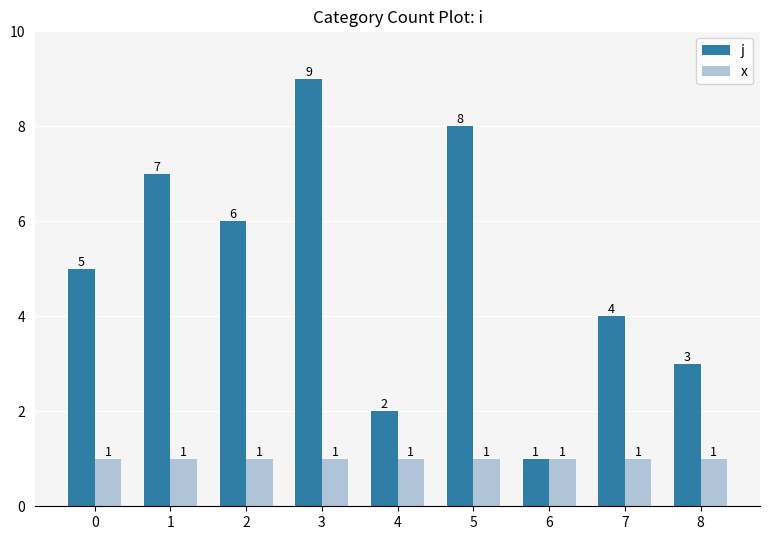

Read the j value at 0.

5